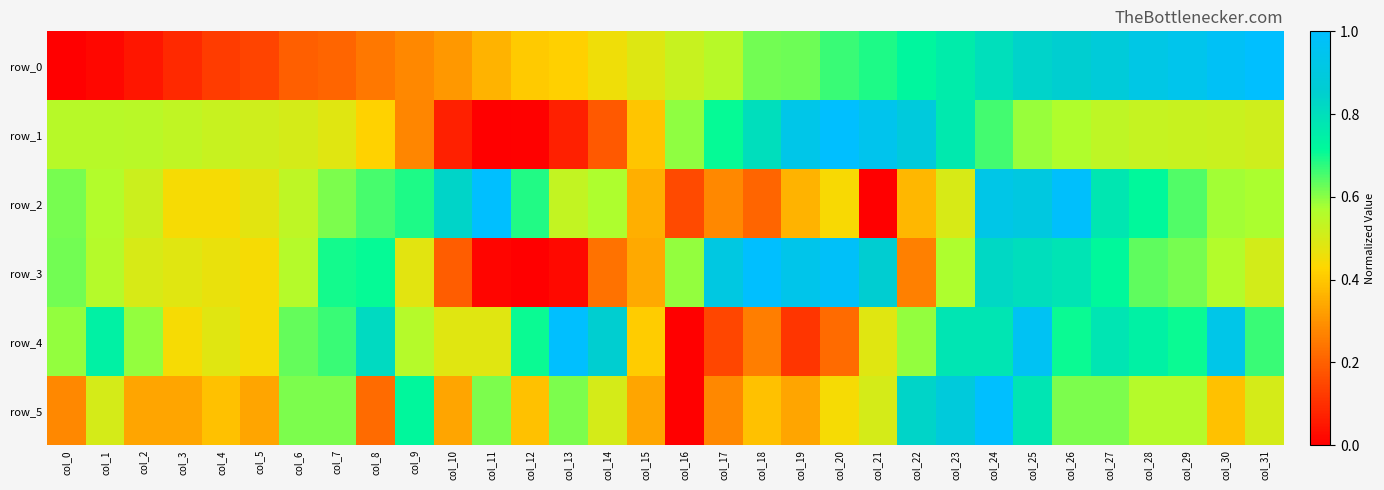

At which category is the sum across all series the highest?

col_24